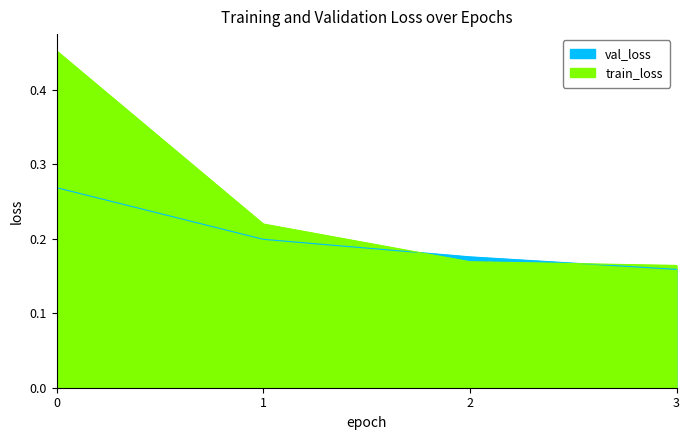

What is the total value across all series at 0?

0.7